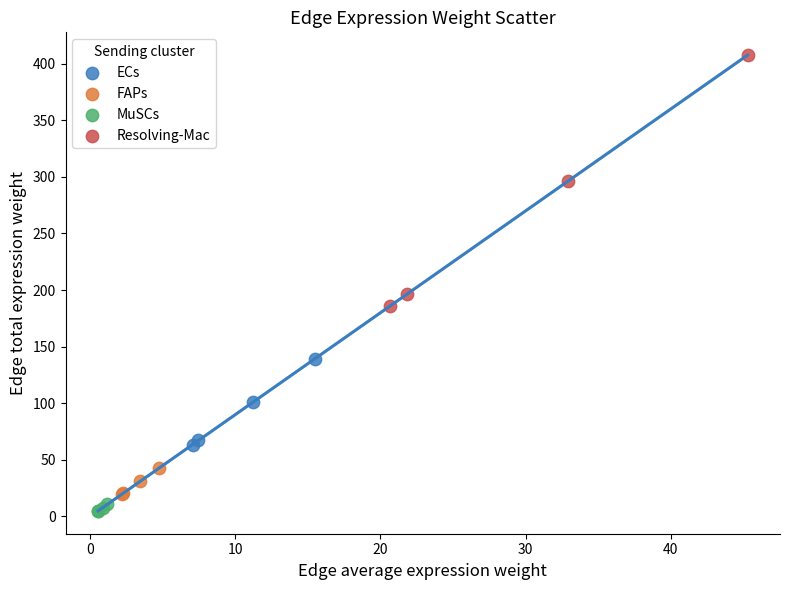

Which series has the largest Y range (max minus min)?

Resolving-Mac